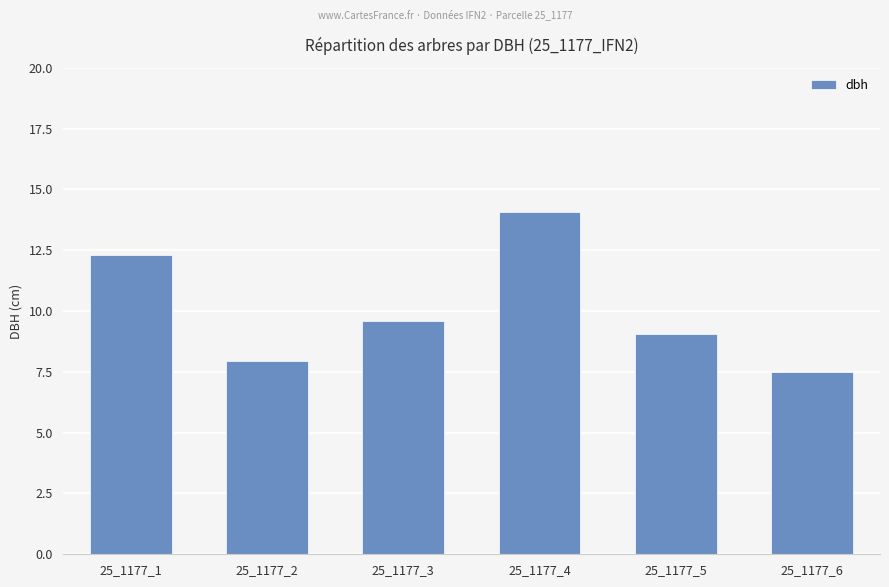

What is the value of the 2nd bar from the left?

8.0